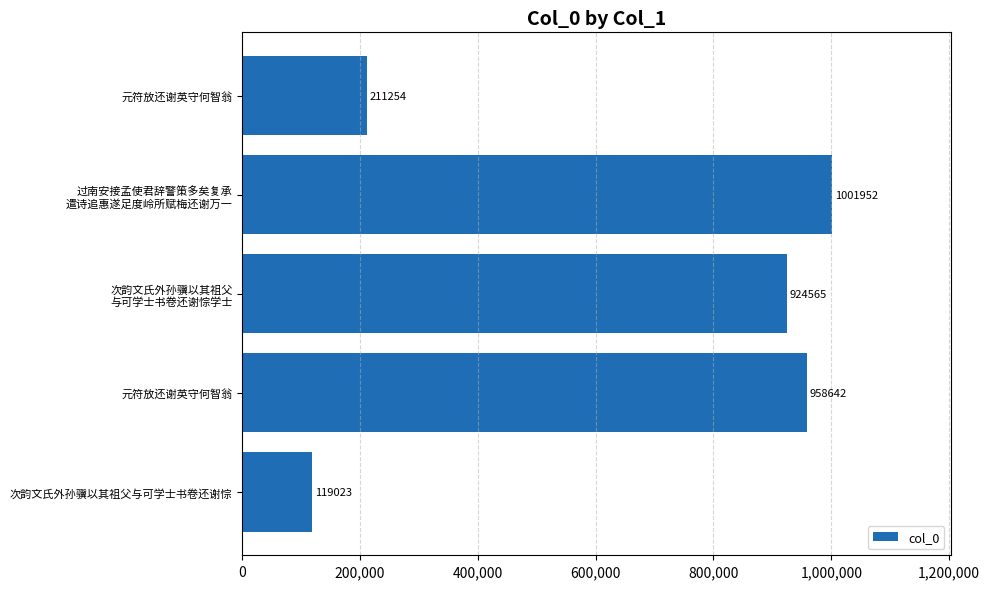

Count the number of categories in the chart.

5